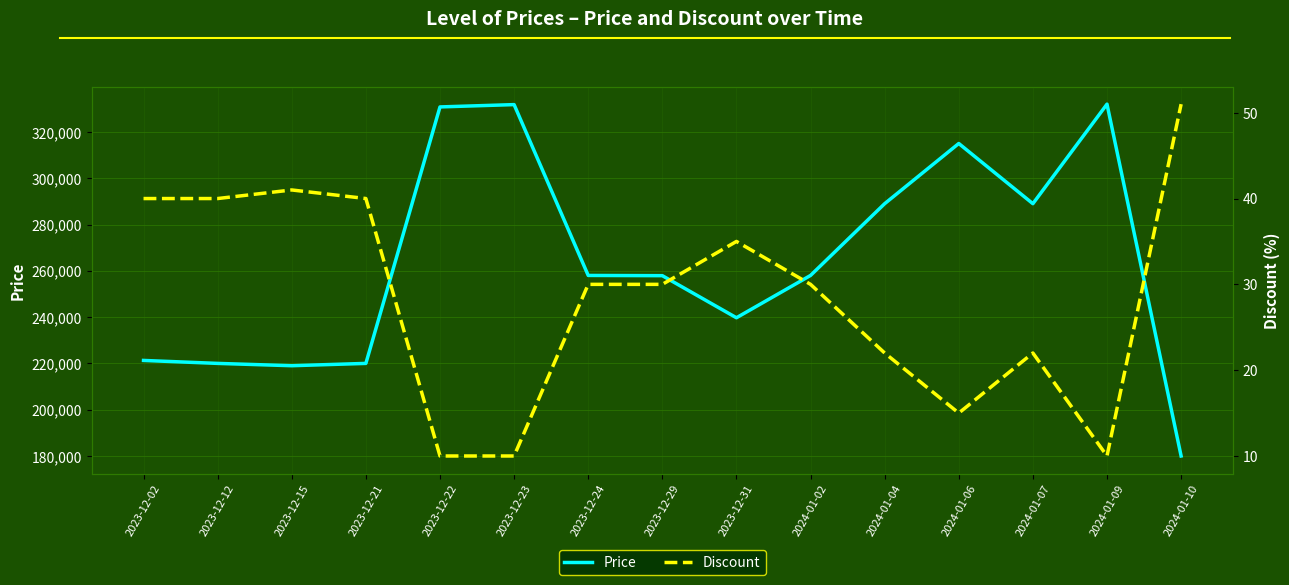

Rank the series by their average value, from highest to lowest.

Price, Discount